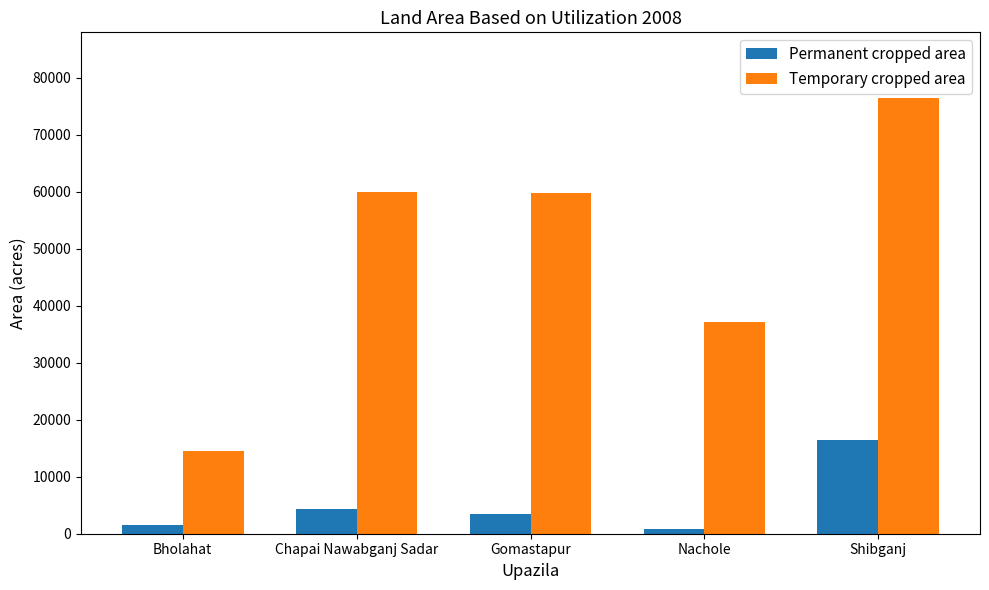

Which series has the widest spread of values?

Temporary cropped area